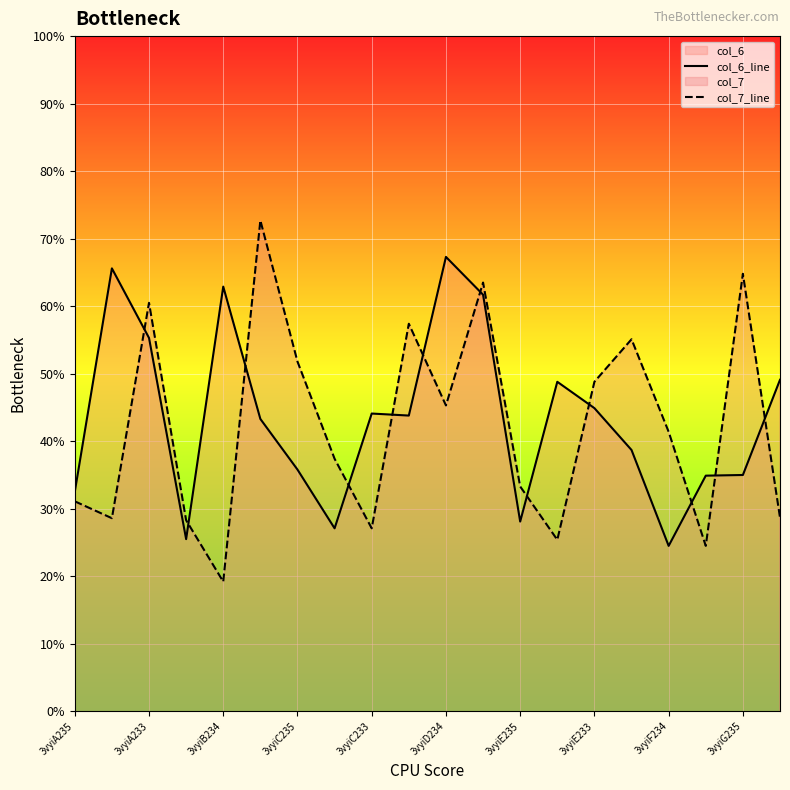

True or false: col_7_line has a value of 2.3 at 3vyiE235.

False